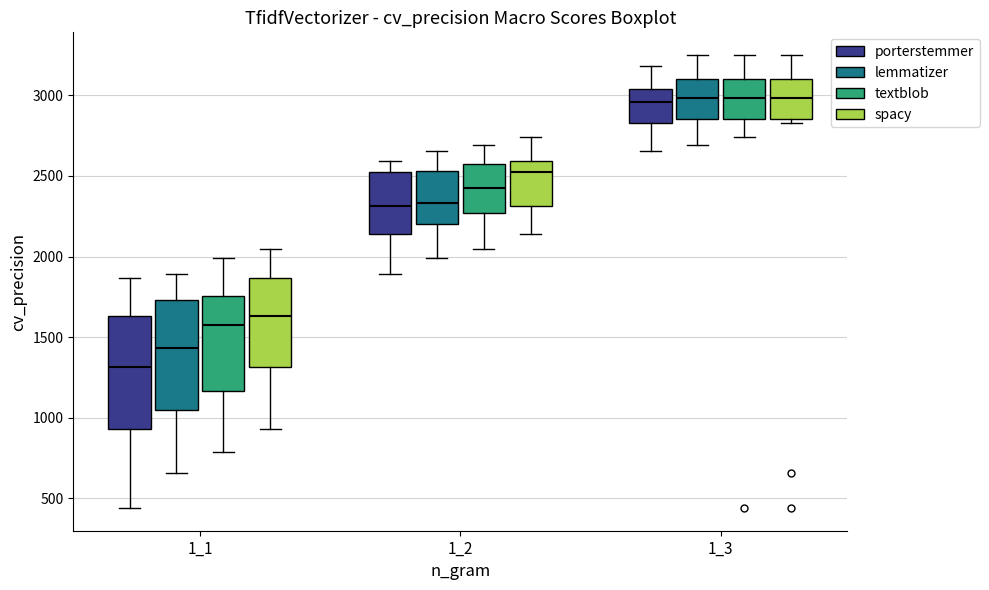

Which box has the lowest median line?

1_1 (porterstemmer)